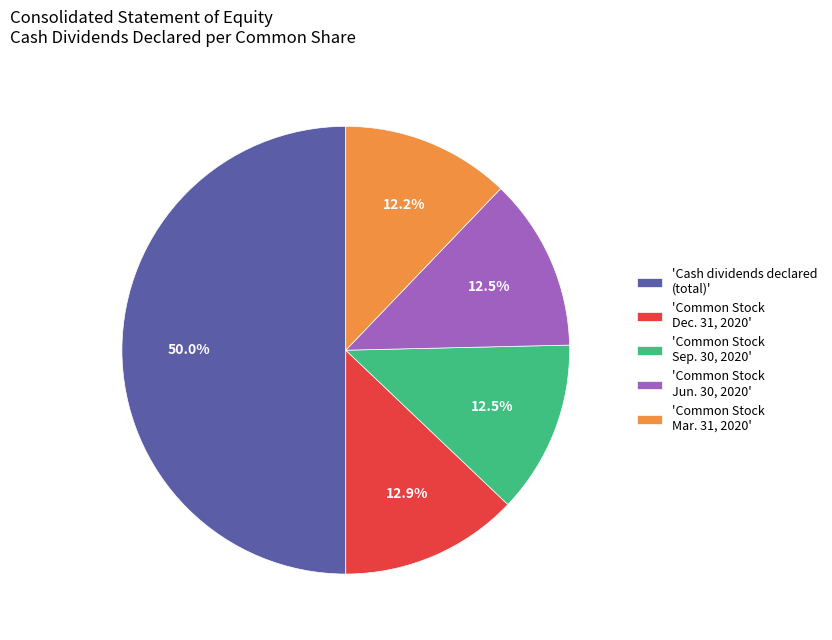

How many segments does this pie chart have?

5